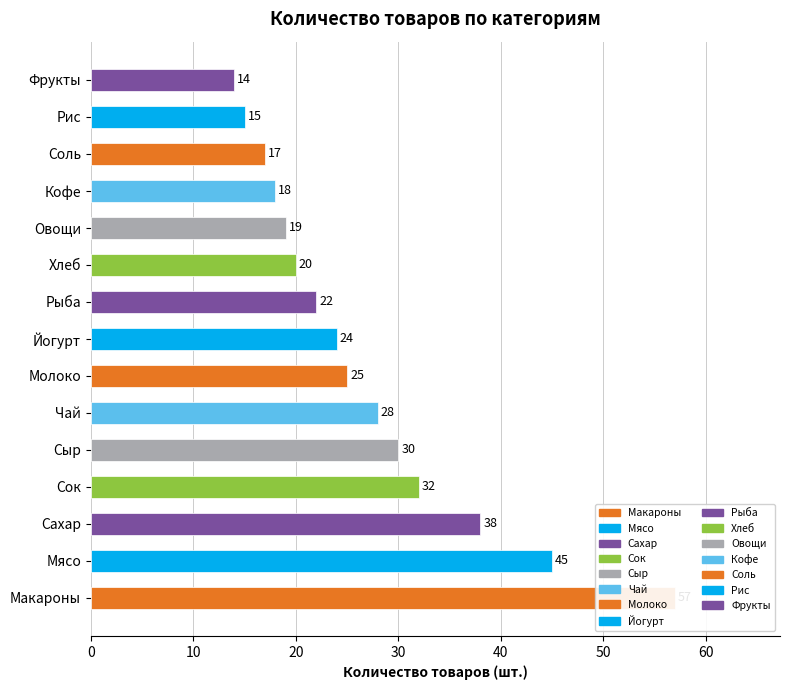

Does the chart contain any negative values?

No